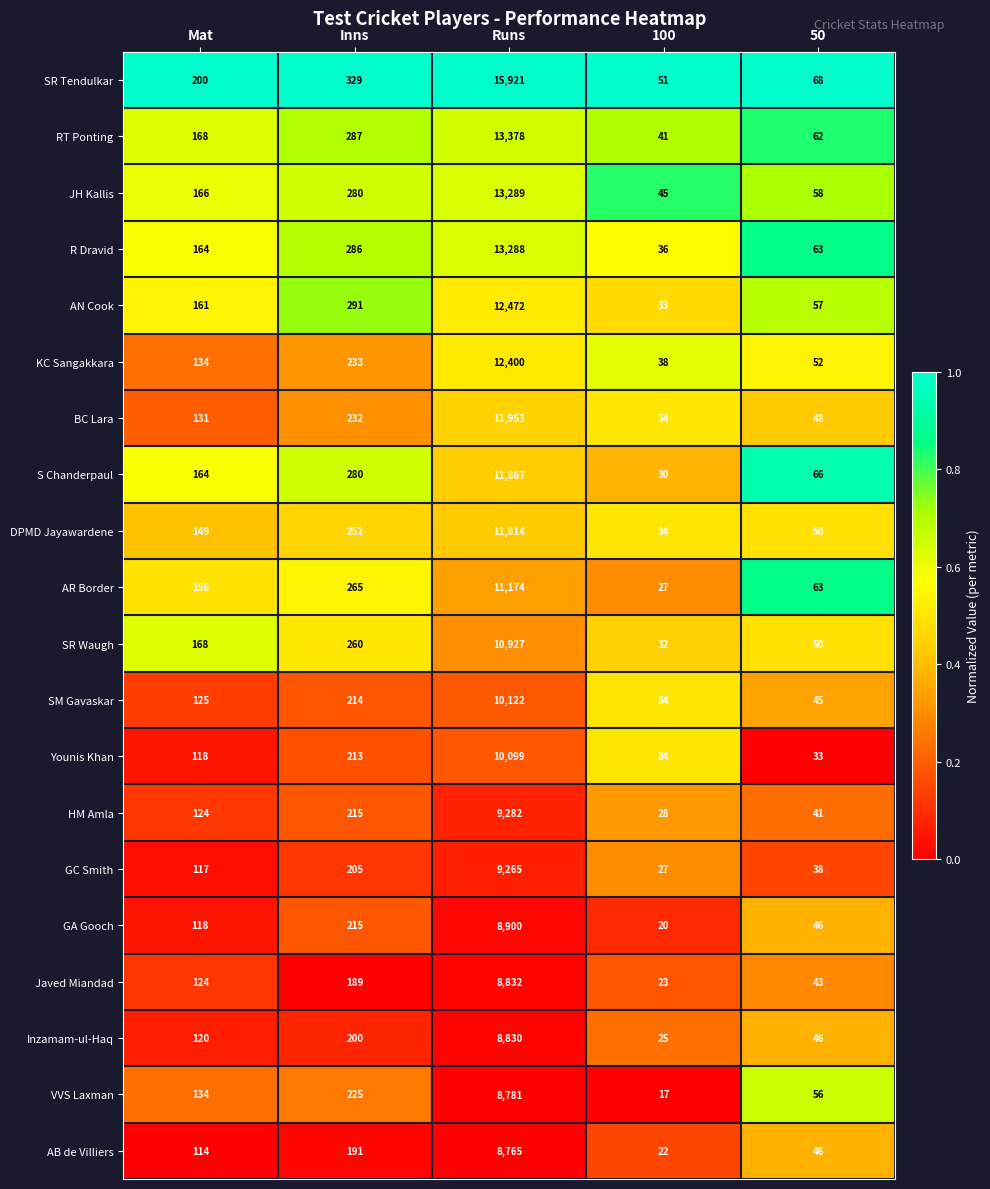

The value of AB de Villiers at Mat is 114. True or false?

True